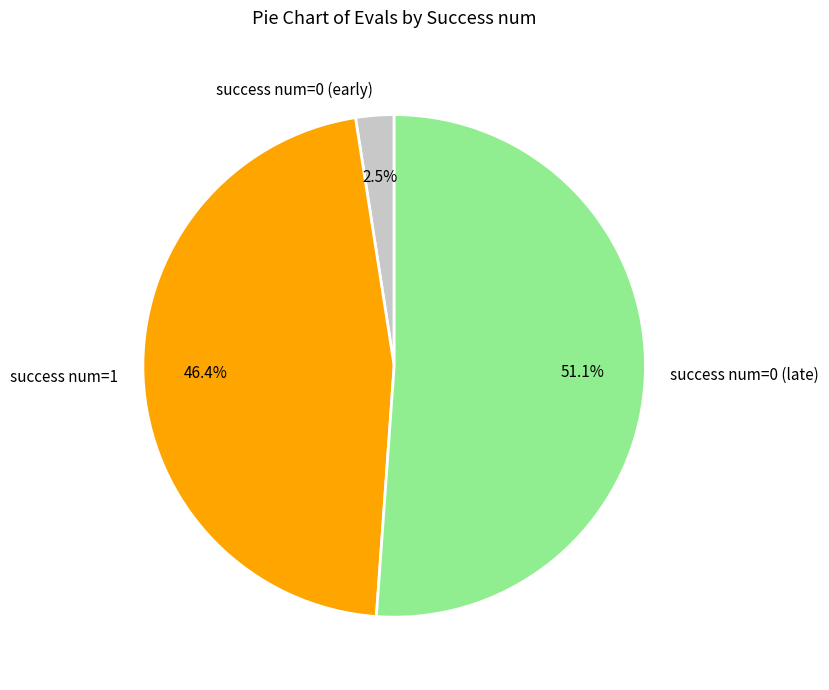

To the nearest percent, what is the average slice percentage?

33%